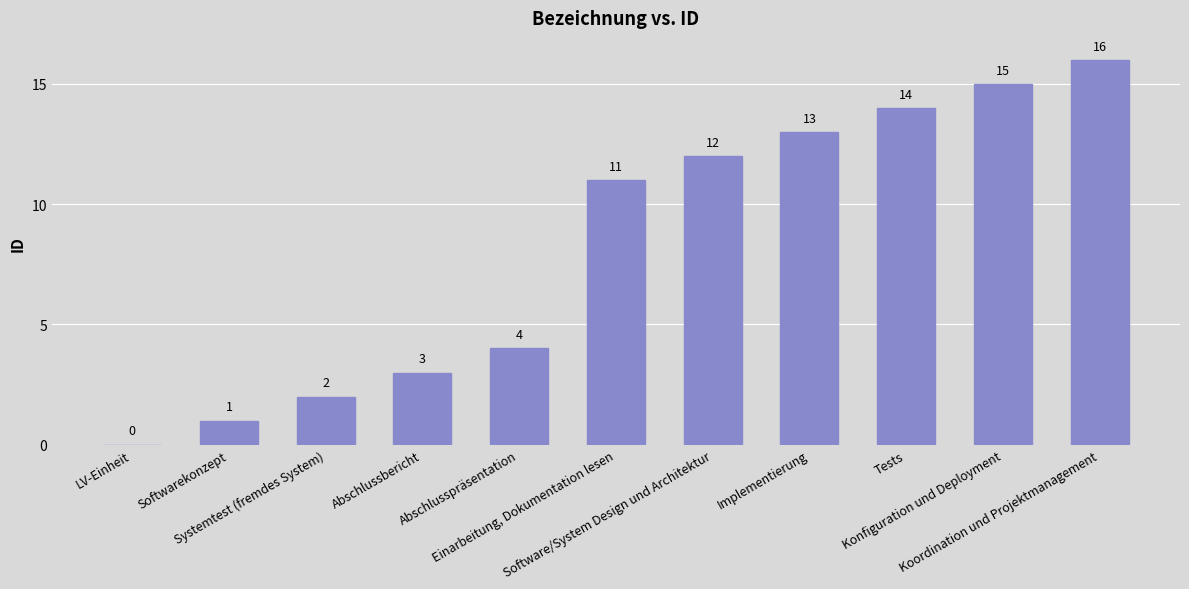

What is the greatest value displayed?

16